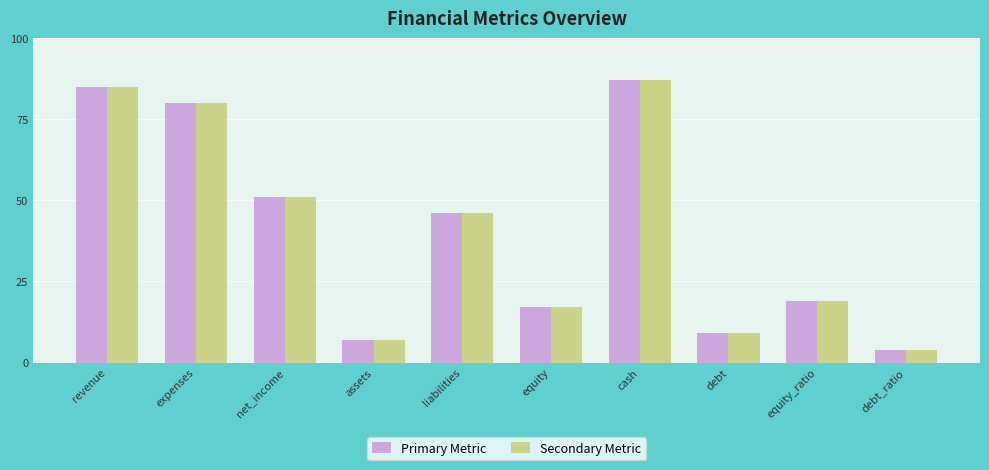

The value of Secondary Metric at liabilities is 46. True or false?

True